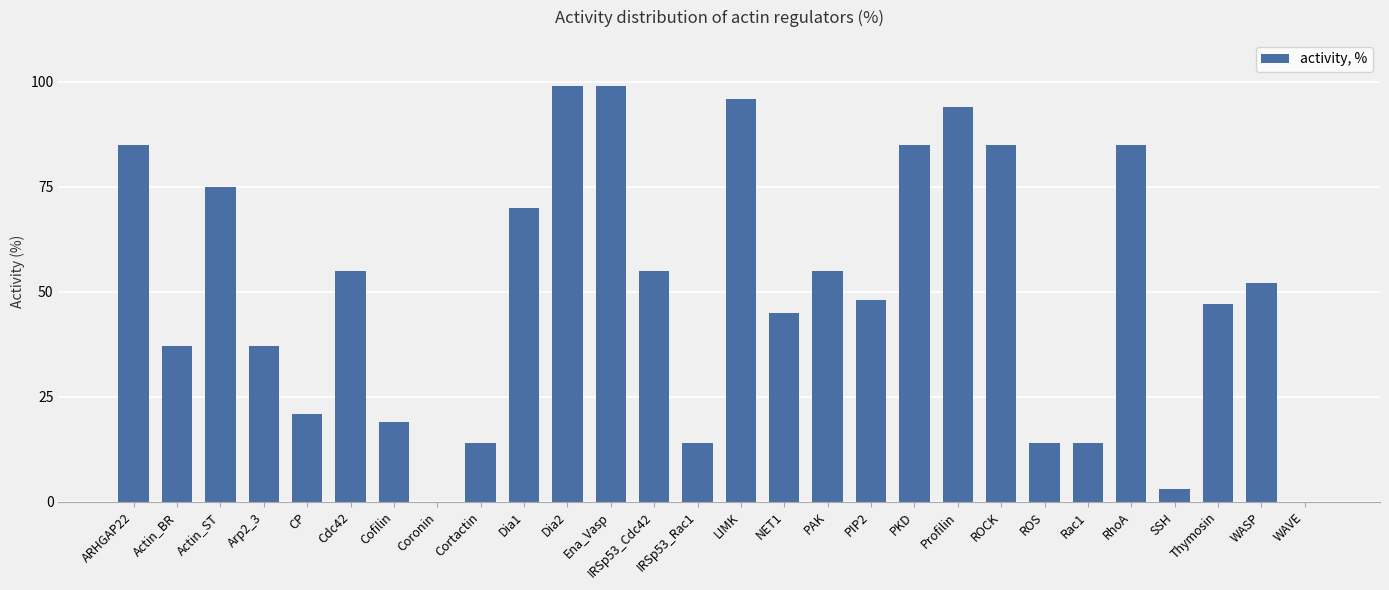

Read the value at SSH.

3